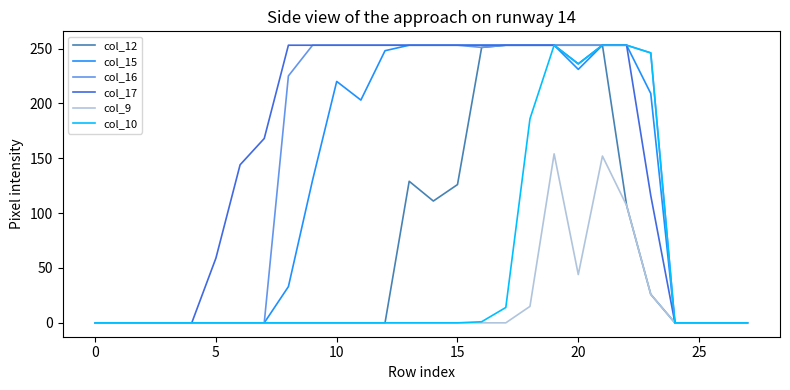

At which category does col_9 reach its first local peak?

19